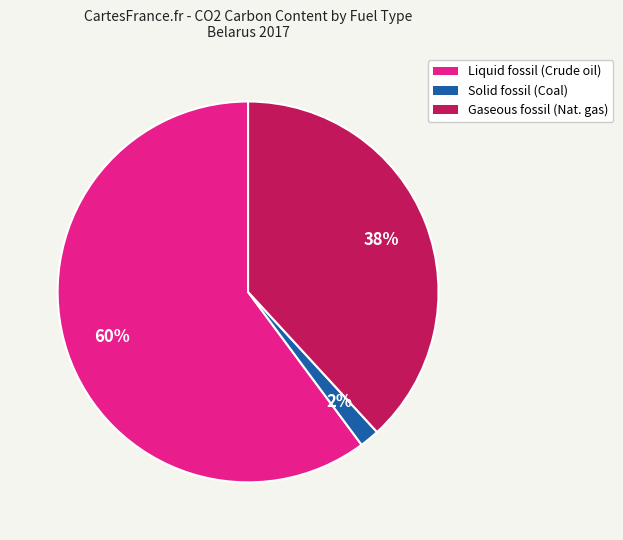

Is there any slice that represents more than half of the pie?

Yes